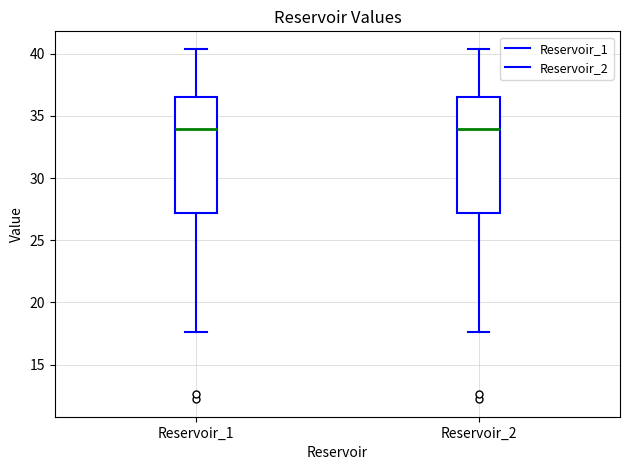

Reading left to right, read every box against the y-axis: the position of its median line, the range the box covers, and the ends of its whiskers. The values are not printed on the chart, so give them approximately, as read against the axis.

Reservoir_1: median 34.0, box 27.0 to 36.5, whiskers 17.5 to 40.5
Reservoir_2: median 34.0, box 27.0 to 36.5, whiskers 17.5 to 40.5